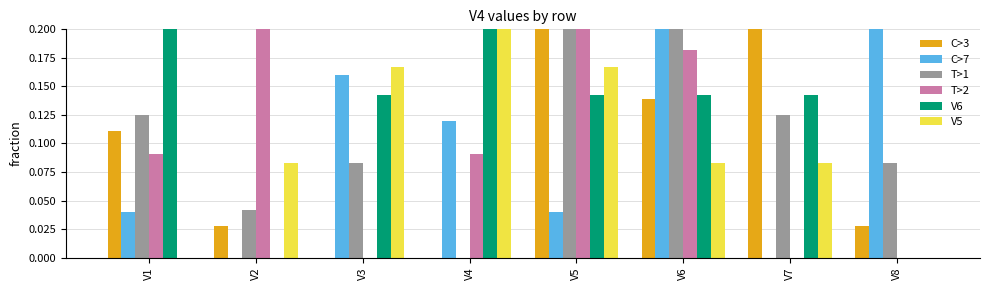

Reading left to right, transcribe all the data shown in this chart.

V3: 0.1	0.0	0.0	0.0	0.2	0.1	0.5	0.0
V7: 0.0	0.0	0.2	0.1	0.0	0.4	0.0	0.2
V1: 0.1	0.0	0.1	0.0	0.3	0.2	0.1	0.1
V2: 0.1	0.3	0.0	0.1	0.4	0.2	0.0	0.0
V6: 0.2	0.0	0.1	0.2	0.1	0.1	0.1	0.0
V5: 0.0	0.1	0.2	0.4	0.2	0.1	0.1	0.0